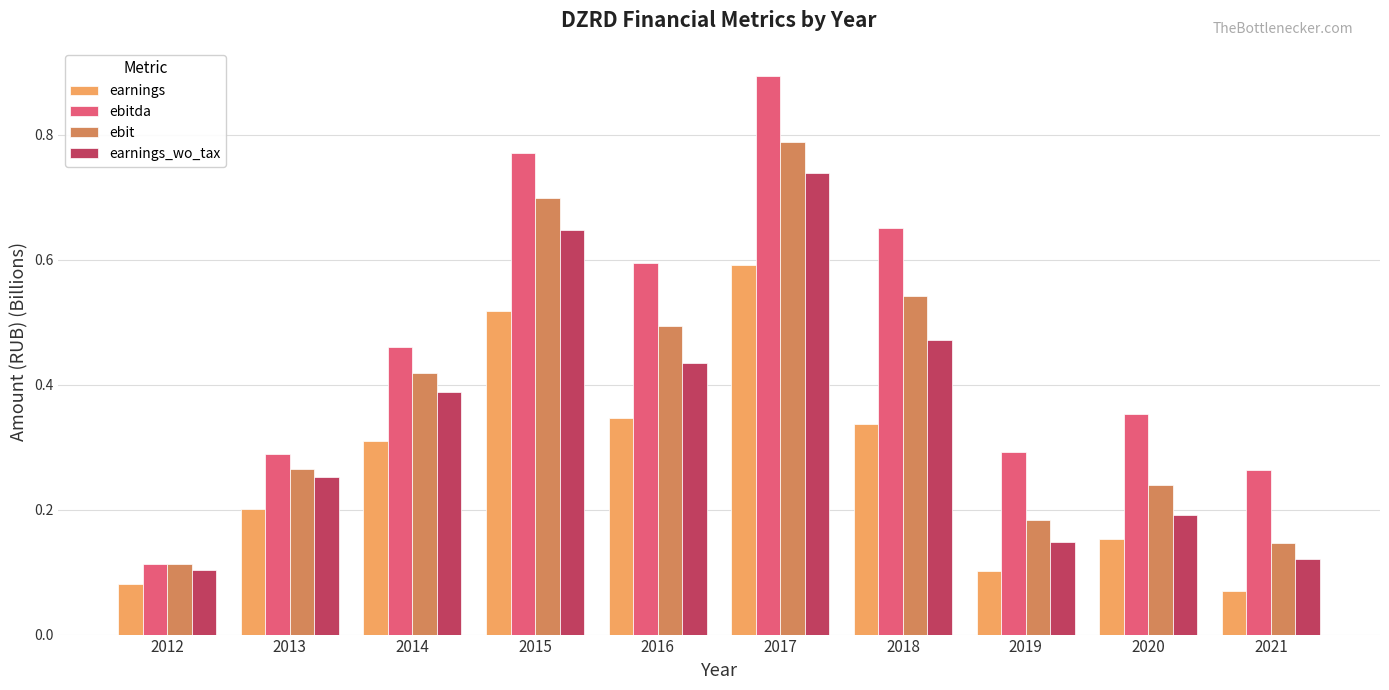

The value of ebitda at 2014 is 0.5. True or false?

True